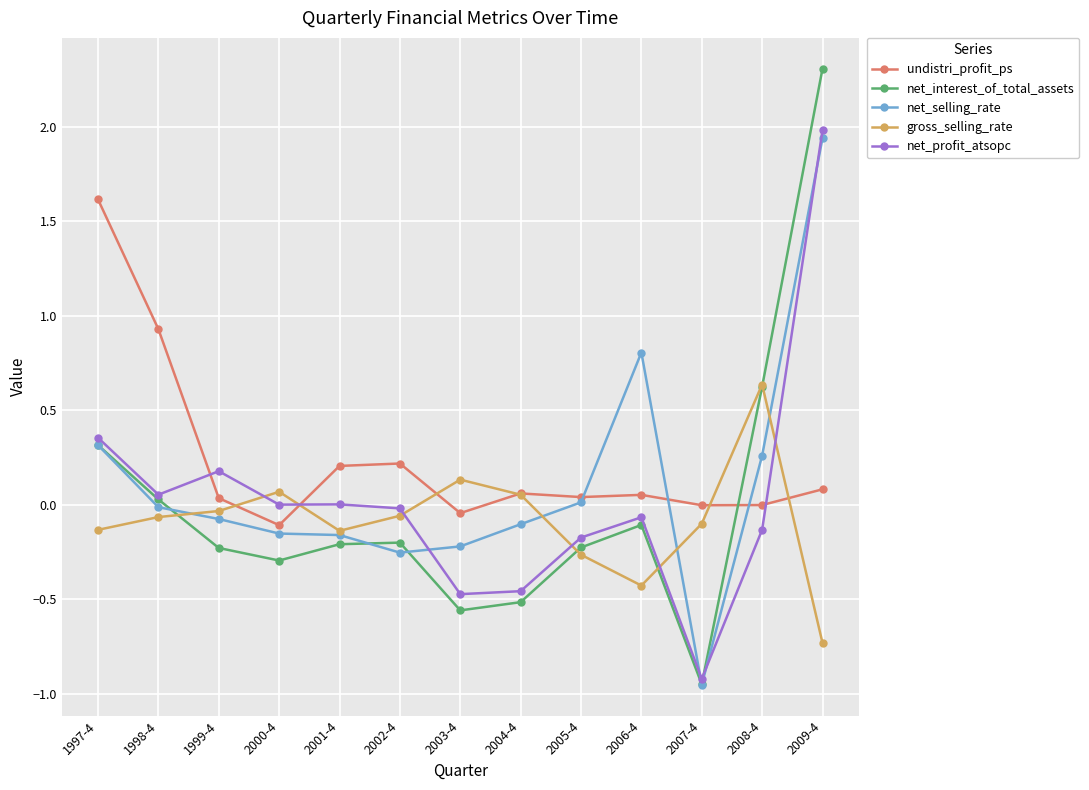

How many categories are shown in the chart?

13